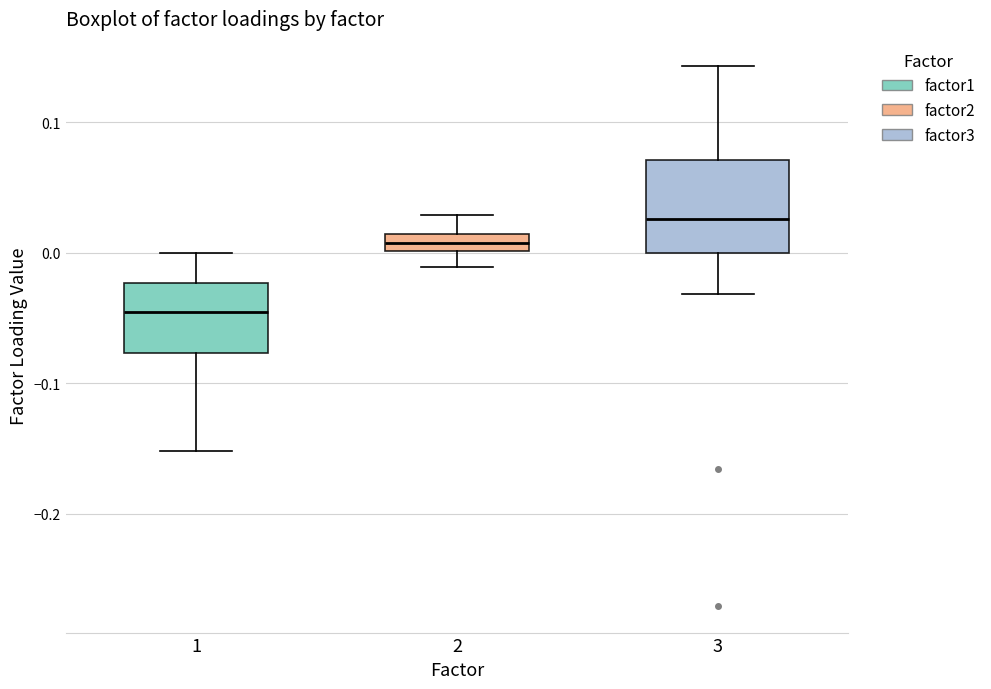

Which box's median line is the highest?

3